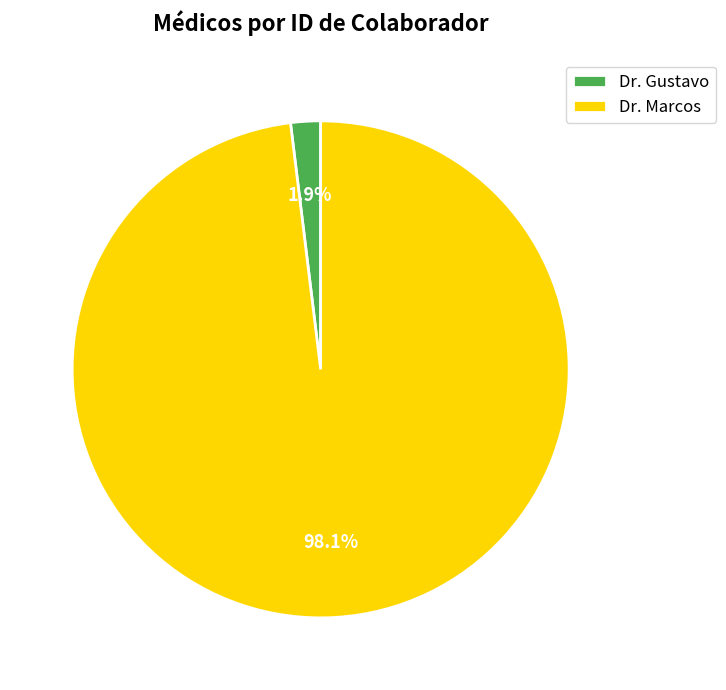

Does Dr. Marcos account for over 50% of the chart?

Yes